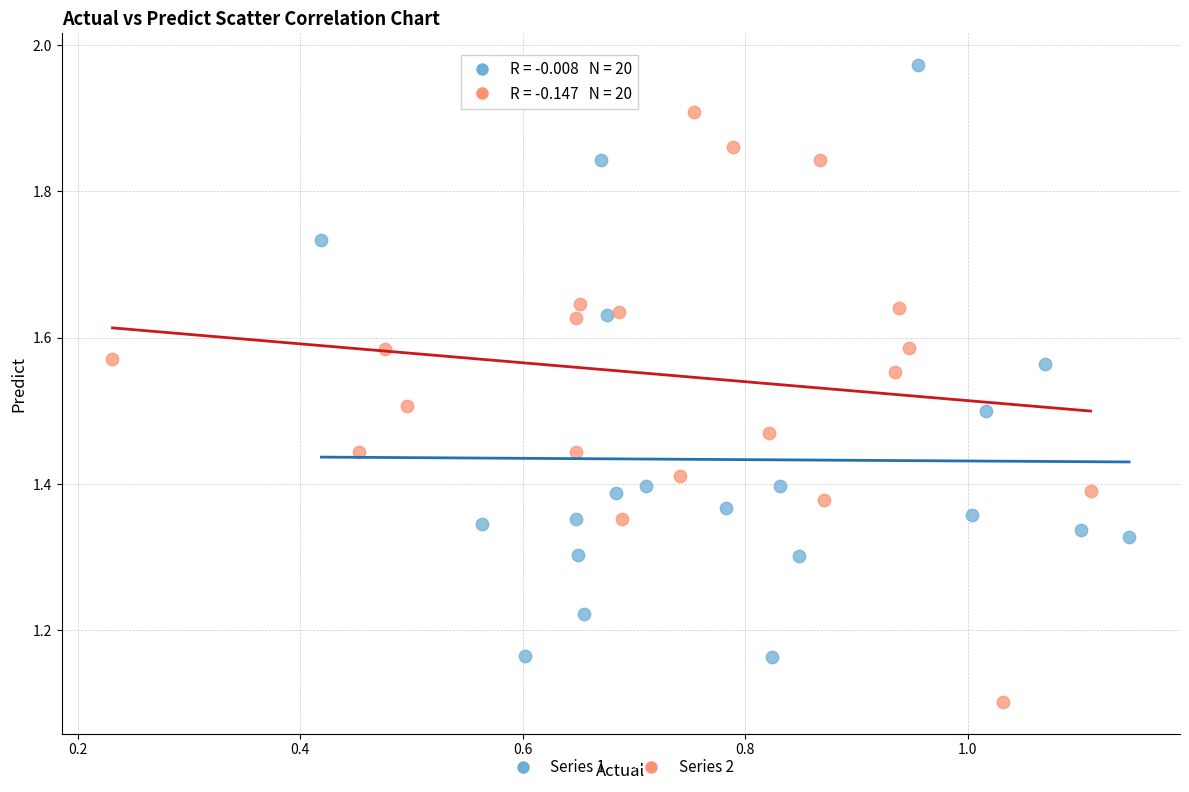

What are all the series names shown in the legend?

Series 1, Series 2